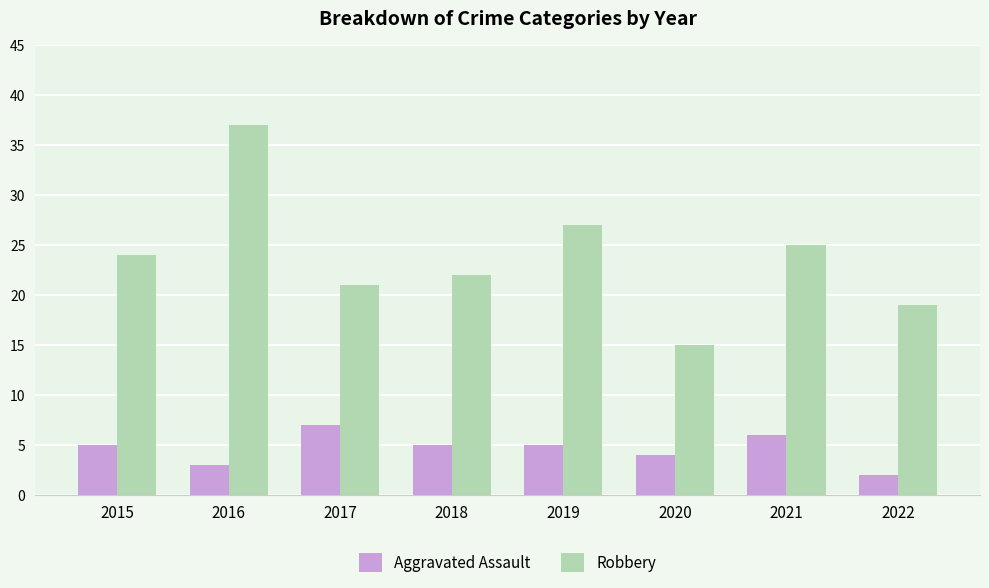

Rank the series at 2020 from highest to lowest value.

Robbery, Aggravated Assault